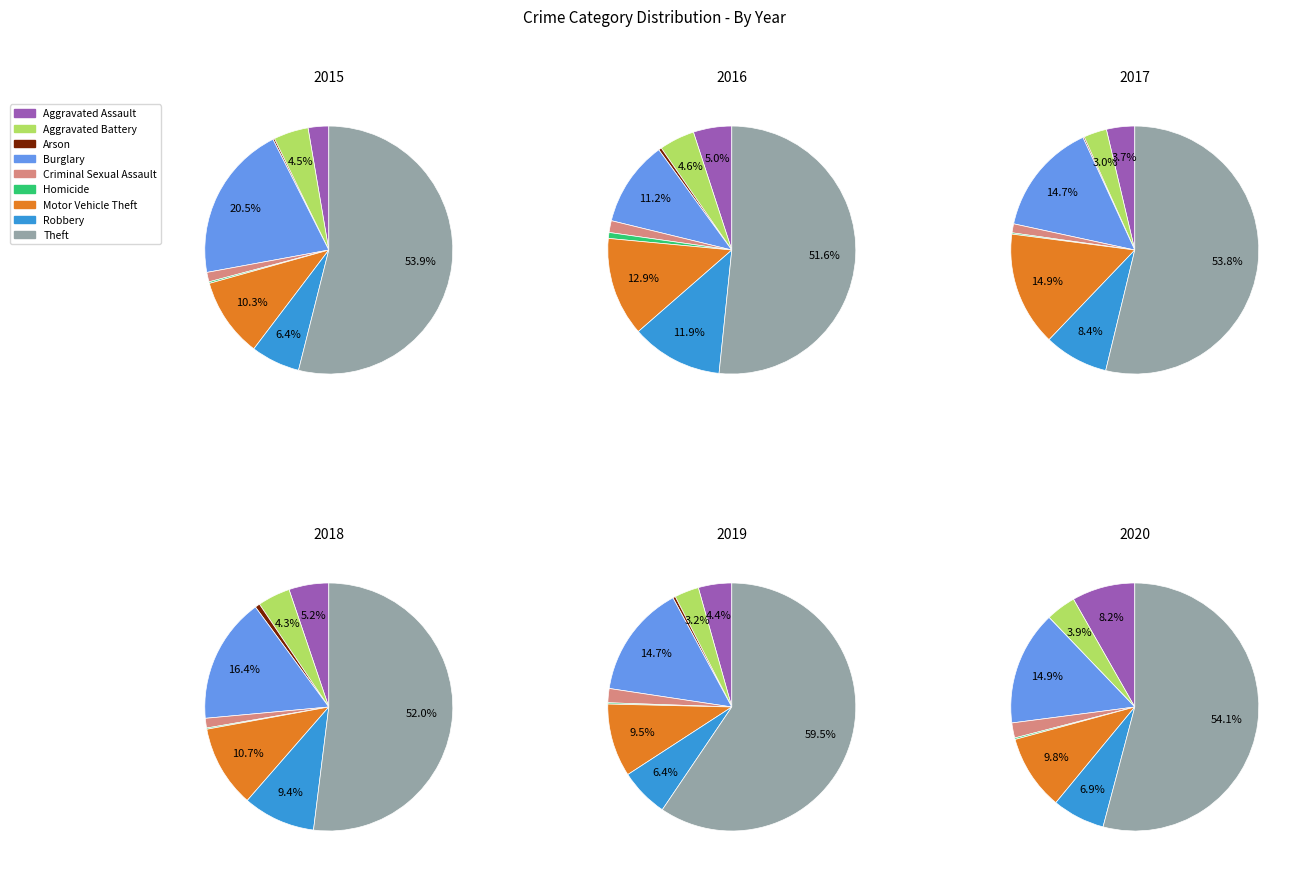

At Aggravated Assault, list the series in order from largest to smallest.

2020, 2018, 2016, 2019, 2017, 2015